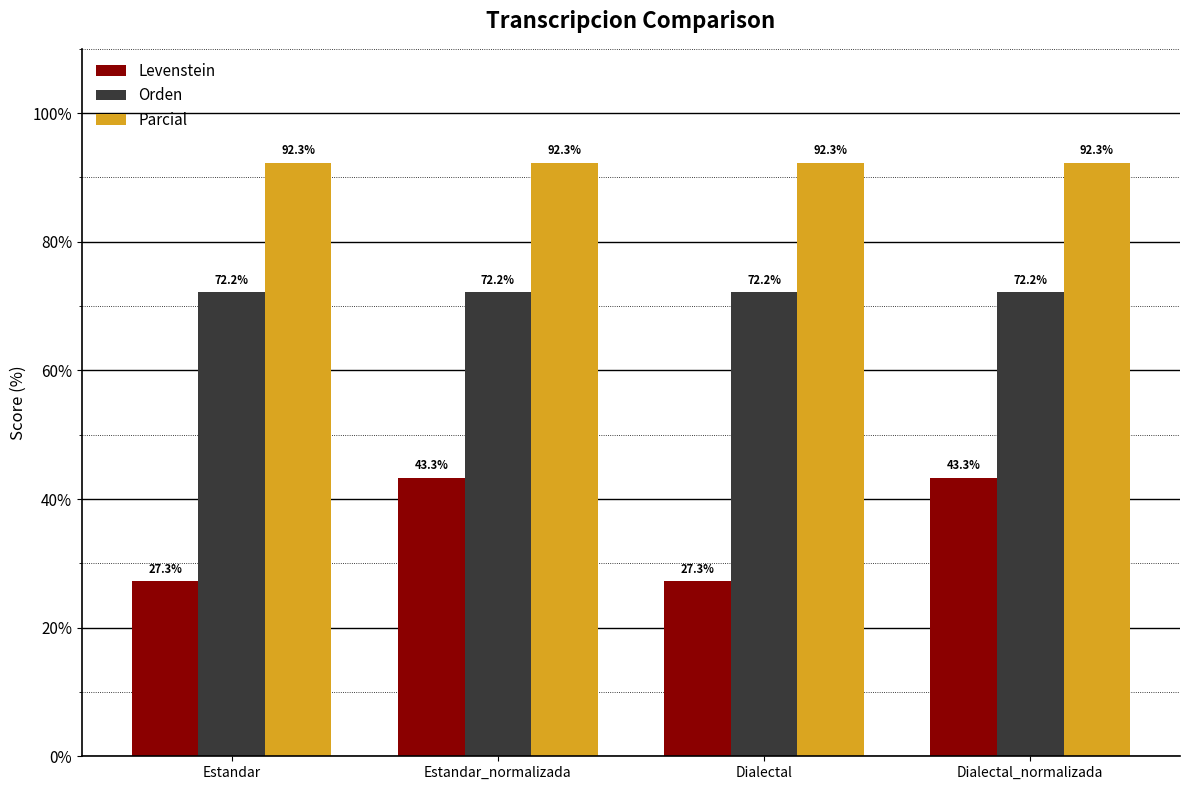

Is the value of Parcial at Estandar_normalizada greater than the value of Orden at Estandar?

Yes